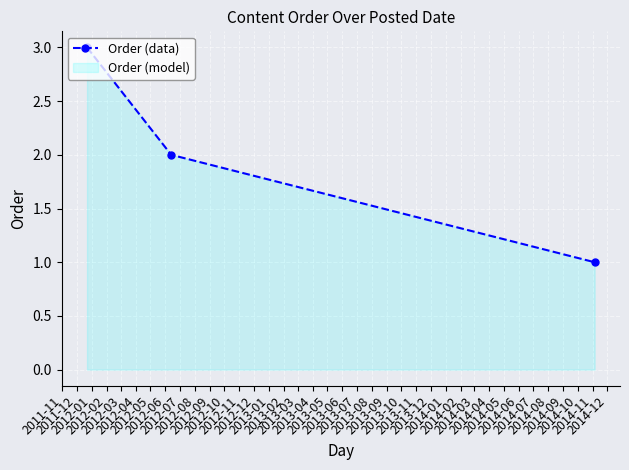

What is the maximum value shown in the chart?

3